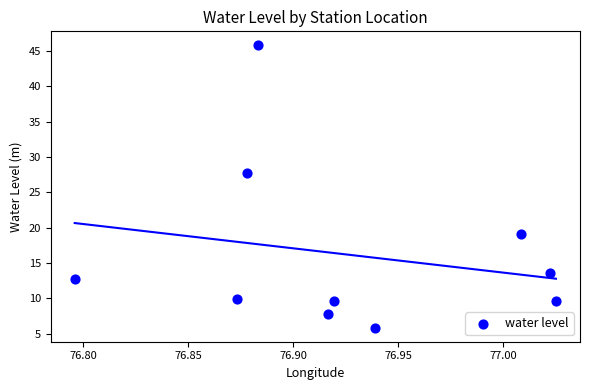

What Y value in the scatter plot is closest to 25?

27.8